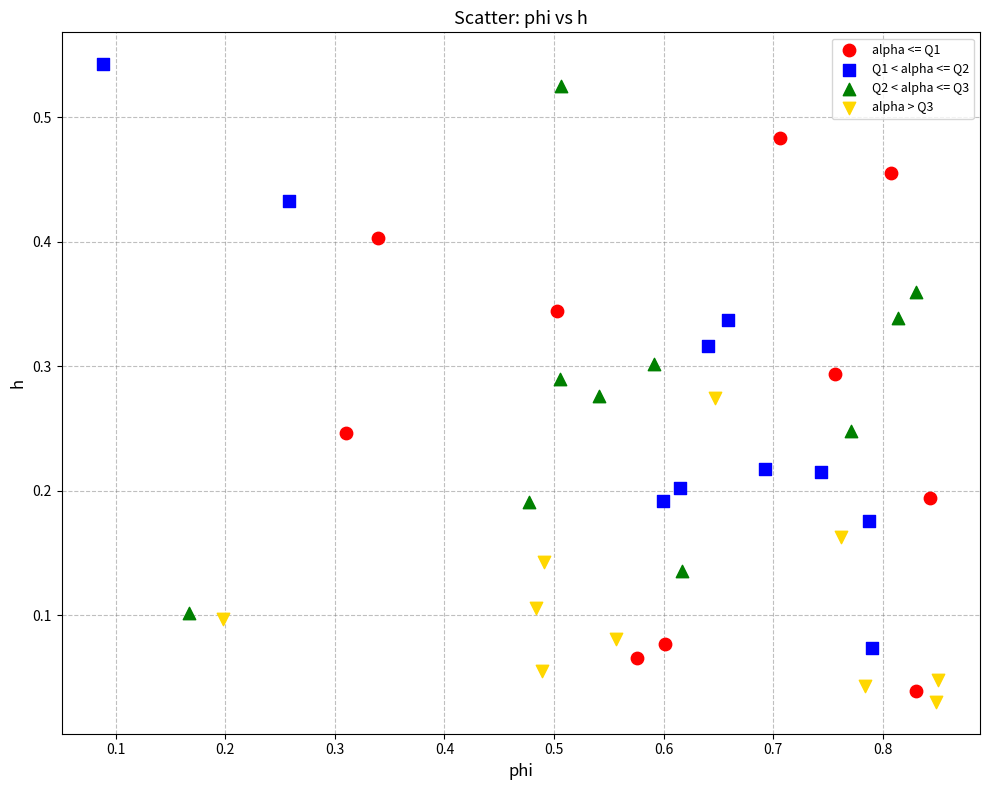

What are all the series names shown in the legend?

alpha <= Q1, Q1 < alpha <= Q2, Q2 < alpha <= Q3, alpha > Q3